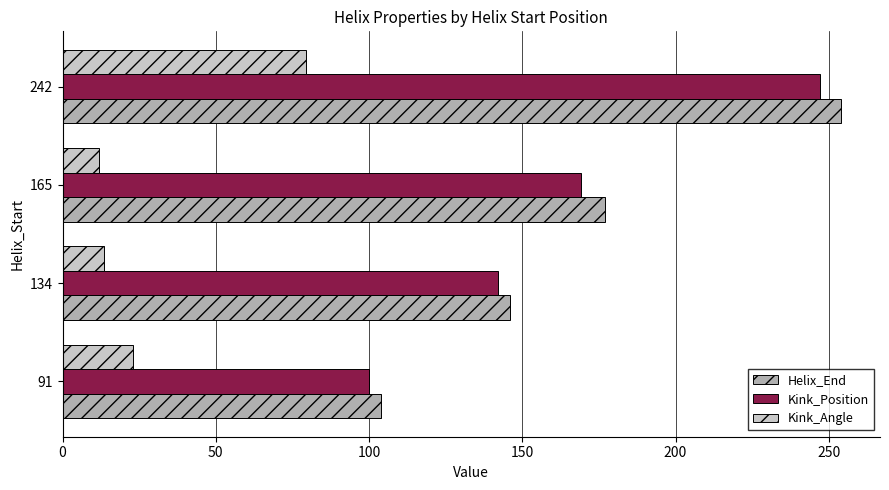

How many categories are shown in the chart?

4